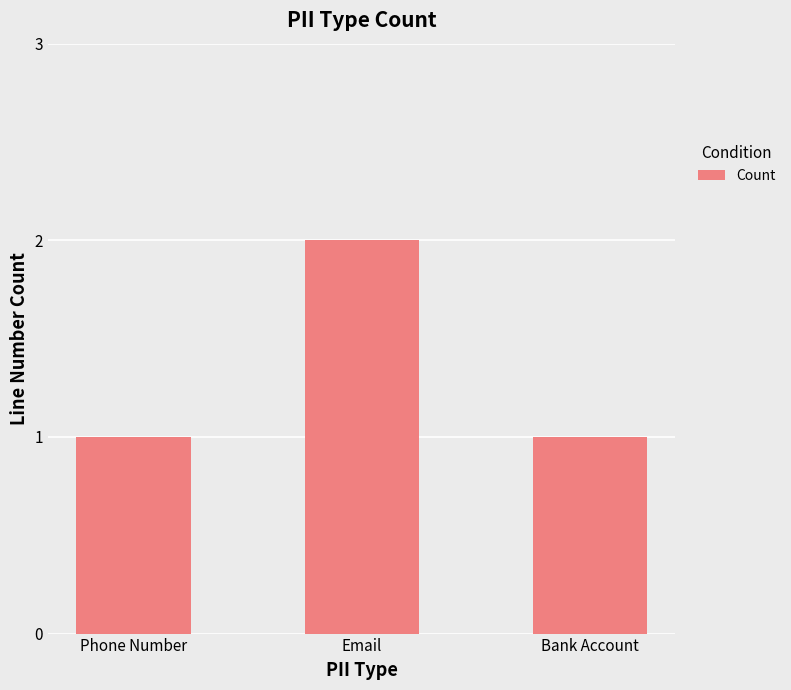

What is the ratio of the value at Bank Account to the value at Email?

0.5